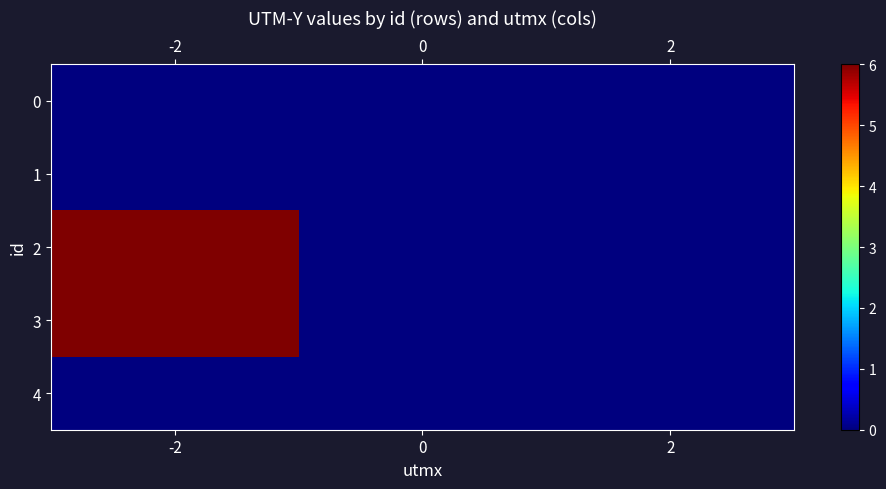

Which series changed the most between -2 and 0?

2